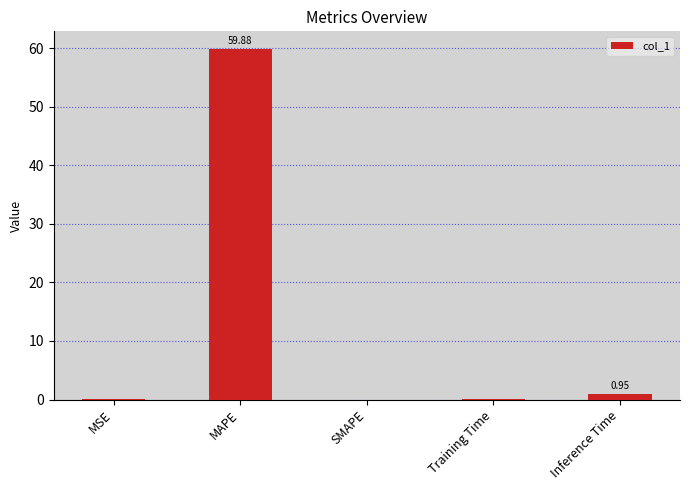

What is the sum of all values?

60.9